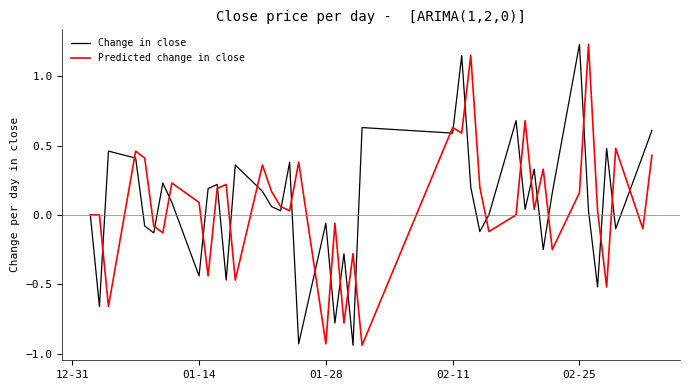

What are all the series names shown in the legend?

Change in close, Predicted change in close